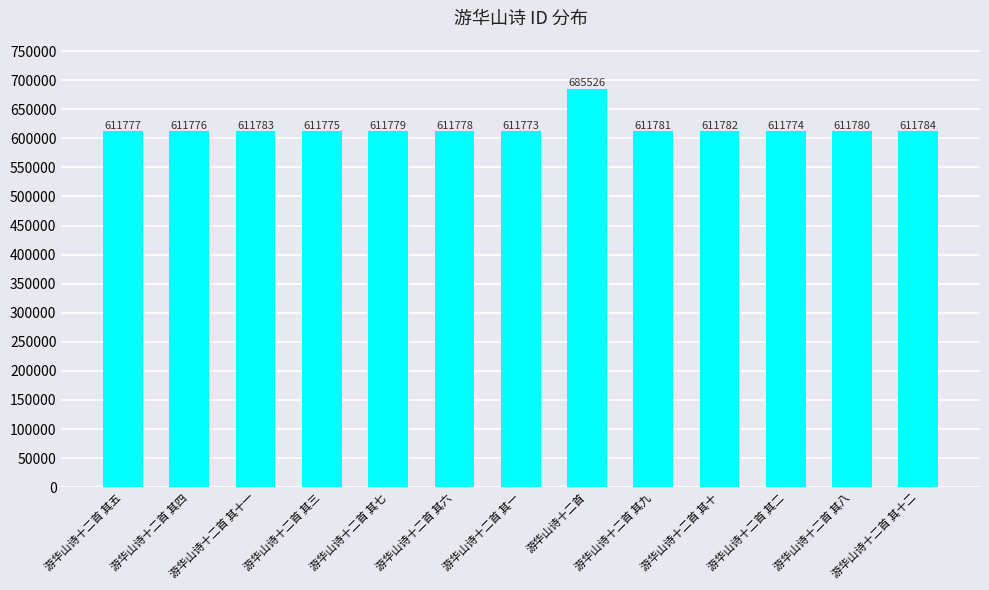

What is the greatest value displayed?

685526